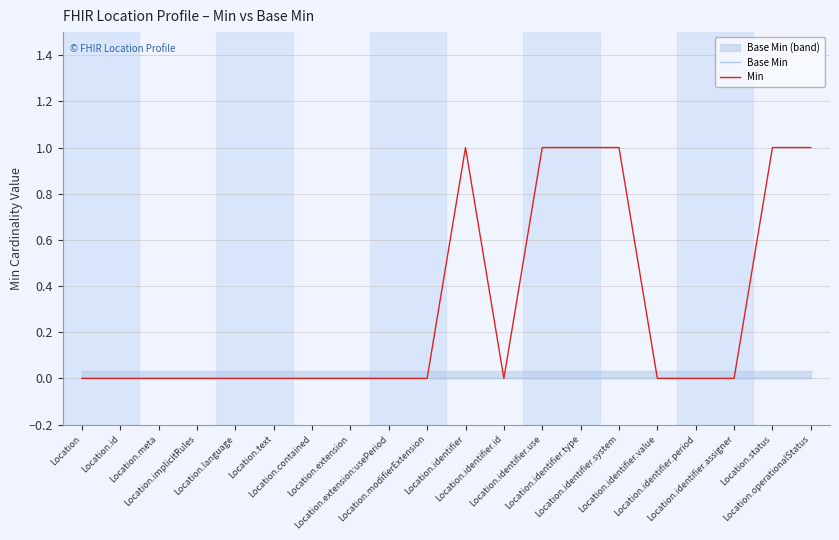

How many positive values does the Min series have?

6